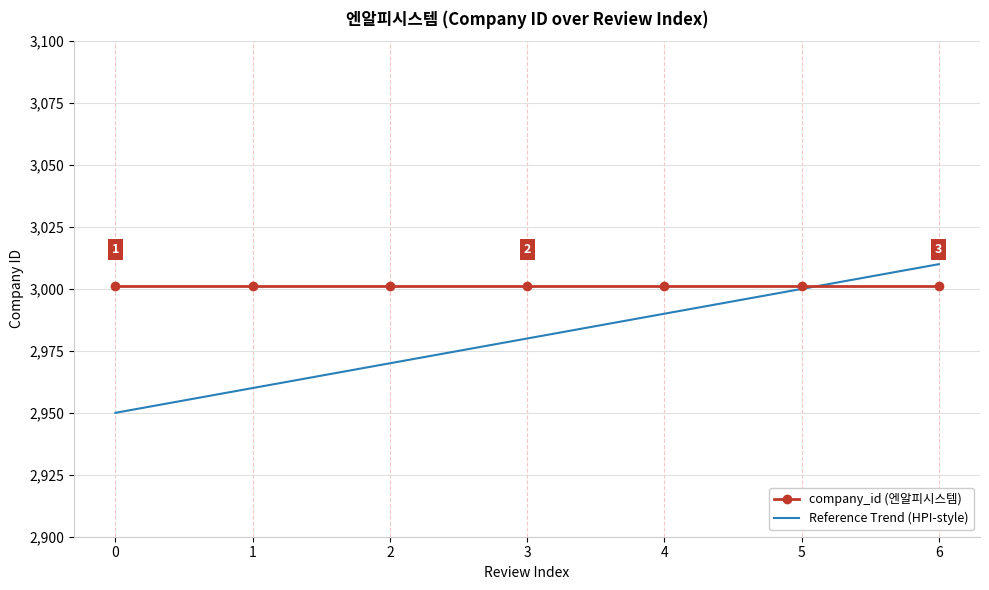

What is the difference between the Reference Trend (HPI-style) values at 4 and 2?

20